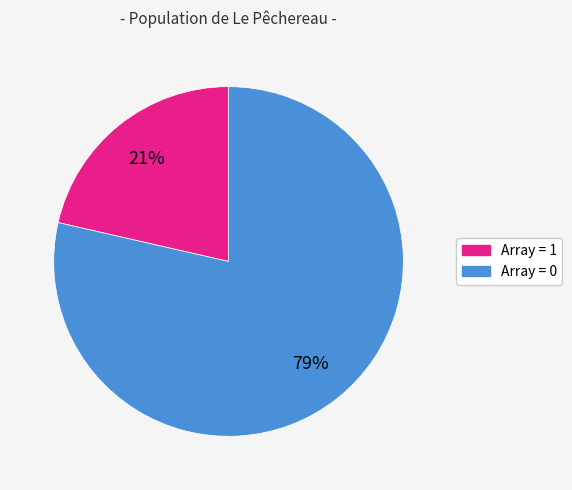

Is there a majority slice in this chart?

Yes